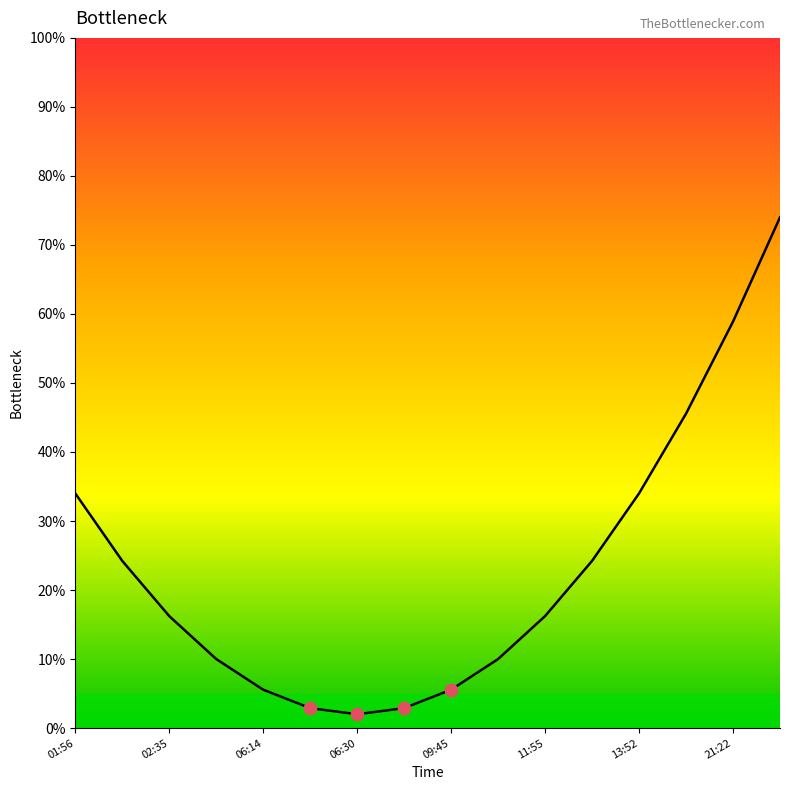

What is the difference between the maximum and minimum values?

72.0